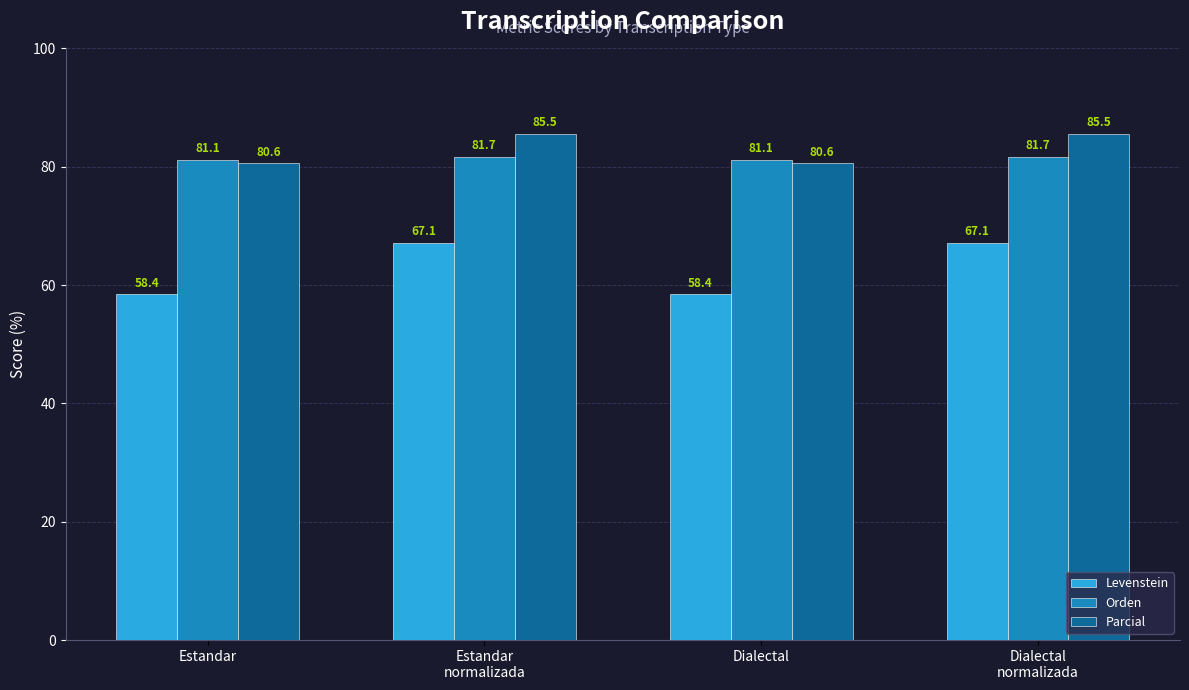

Read the Parcial value at Estandar
normalizada.

85.5